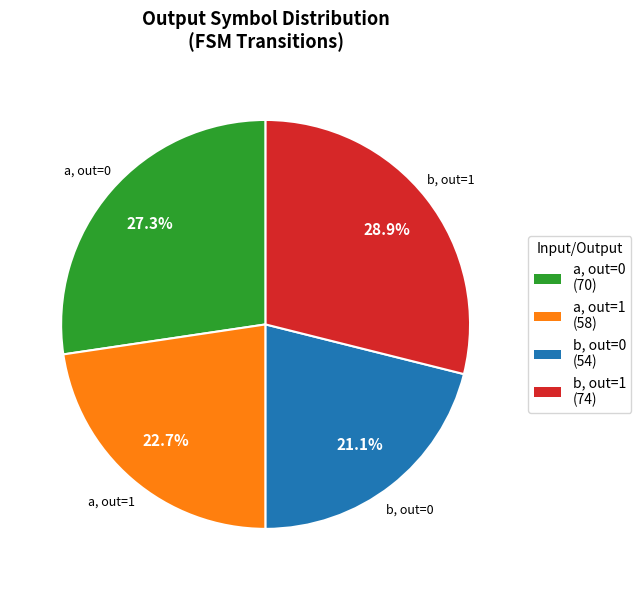

To the nearest percent, what is the average slice percentage?

25%